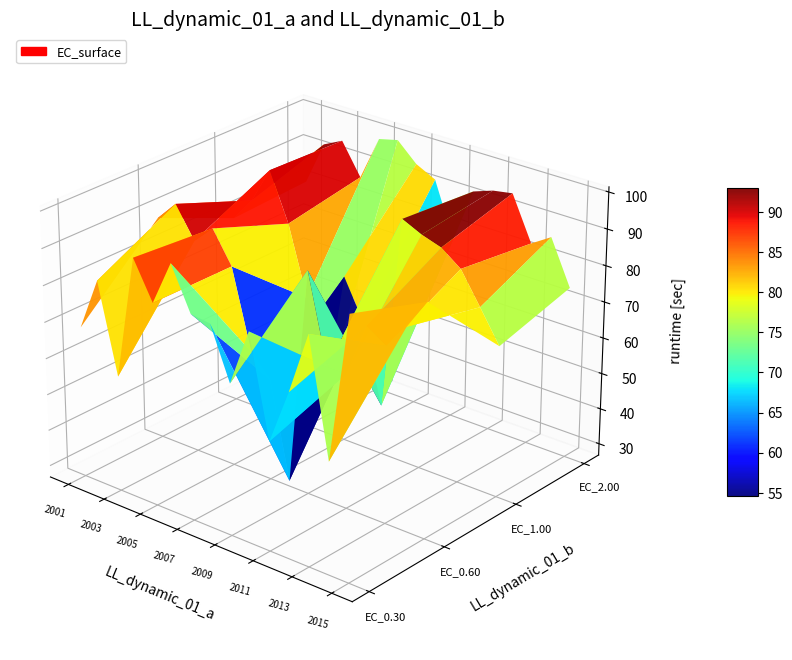

Reading left to right, extract all data points from this chart.

EC_0.30: 68.3	82.8	58.6	92.5	82.3	94.6	83.0	82.3	68.2	83.9	56.6	71.7	88.8	57.4	97.7
EC_0.60: 88.4	94.0	85.6	90.7	82.1	60.5	54.8	28.3	88.2	64.0	64.0	78.7	75.3	82.2	90.6
EC_1.00: 79.0	85.7	95.7	82.6	63.5	38.2	73.0	62.4	40.5	94.0	91.5	89.8	85.8	77.2	68.5
EC_2.00: 80.1	92.4	95.0	86.3	98.6	99.9	94.8	92.2	77.2	92.2	94.1	95.0	83.0	86.4	74.3